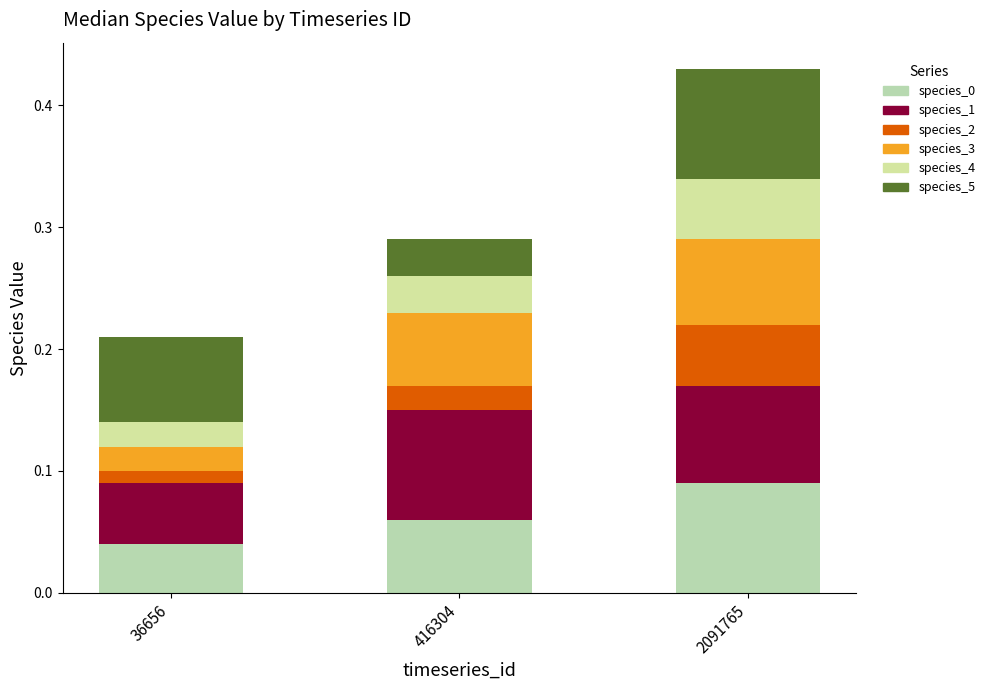

How many data points does each series have?

3